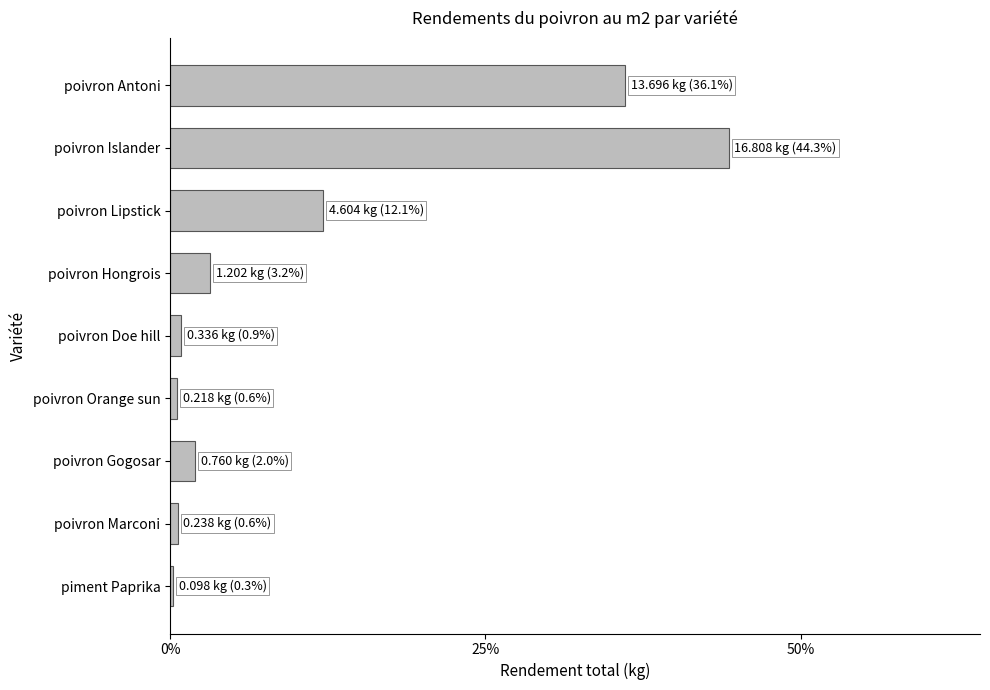

What is the difference between the maximum and second lowest values?

16.6